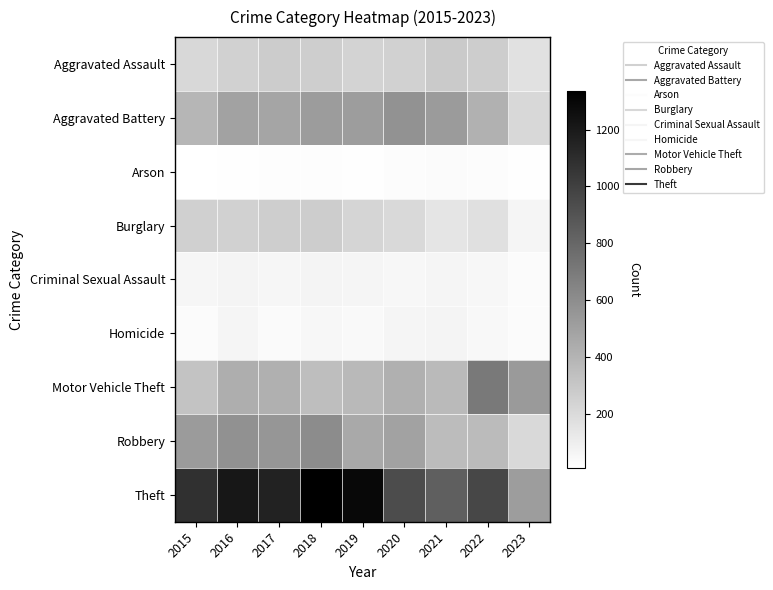

Reading right to left, what are all the values shown in this chart?

Aggravated Assault: 2023=168	2022=267	2021=284	2020=249	2019=238	2018=265	2017=276	2016=250	2015=210
Aggravated Battery: 2023=212	2022=416	2021=531	2020=575	2019=521	2018=522	2017=480	2016=492	2015=387
Arson: 2023=13	2022=24	2021=29	2020=26	2019=17	2018=19	2017=18	2016=15	2015=7
Burglary: 2023=61	2022=170	2021=147	2020=207	2019=229	2018=269	2017=264	2016=250	2015=256
Criminal Sexual Assault: 2023=29	2022=49	2021=64	2020=51	2019=60	2018=65	2017=55	2016=69	2015=58
Homicide: 2023=29	2022=47	2021=69	2020=63	2019=40	2018=49	2017=37	2016=59	2015=32
Motor Vehicle Theft: 2023=534	2022=707	2021=369	2020=418	2019=376	2018=350	2017=419	2016=429	2015=321
Robbery: 2023=207	2022=363	2021=356	2020=491	2019=458	2018=608	2017=553	2016=579	2015=527
Theft: 2023=520	2022=968	2021=839	2020=938	2019=1287	2018=1338	2017=1155	2016=1218	2015=1079